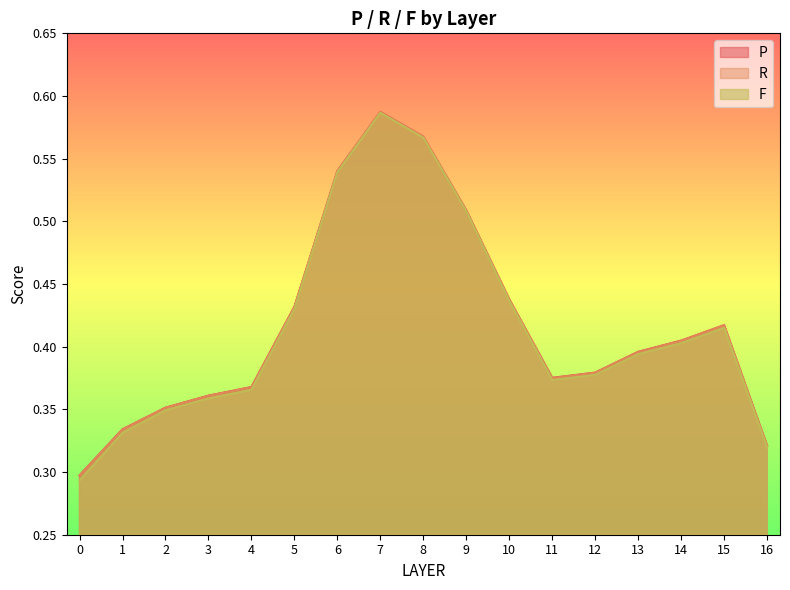

How many P values are between 0 and 1?

17